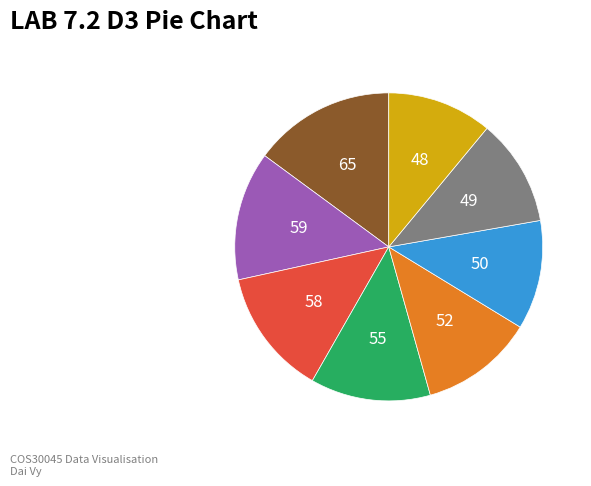

How many segments does this pie chart have?

8